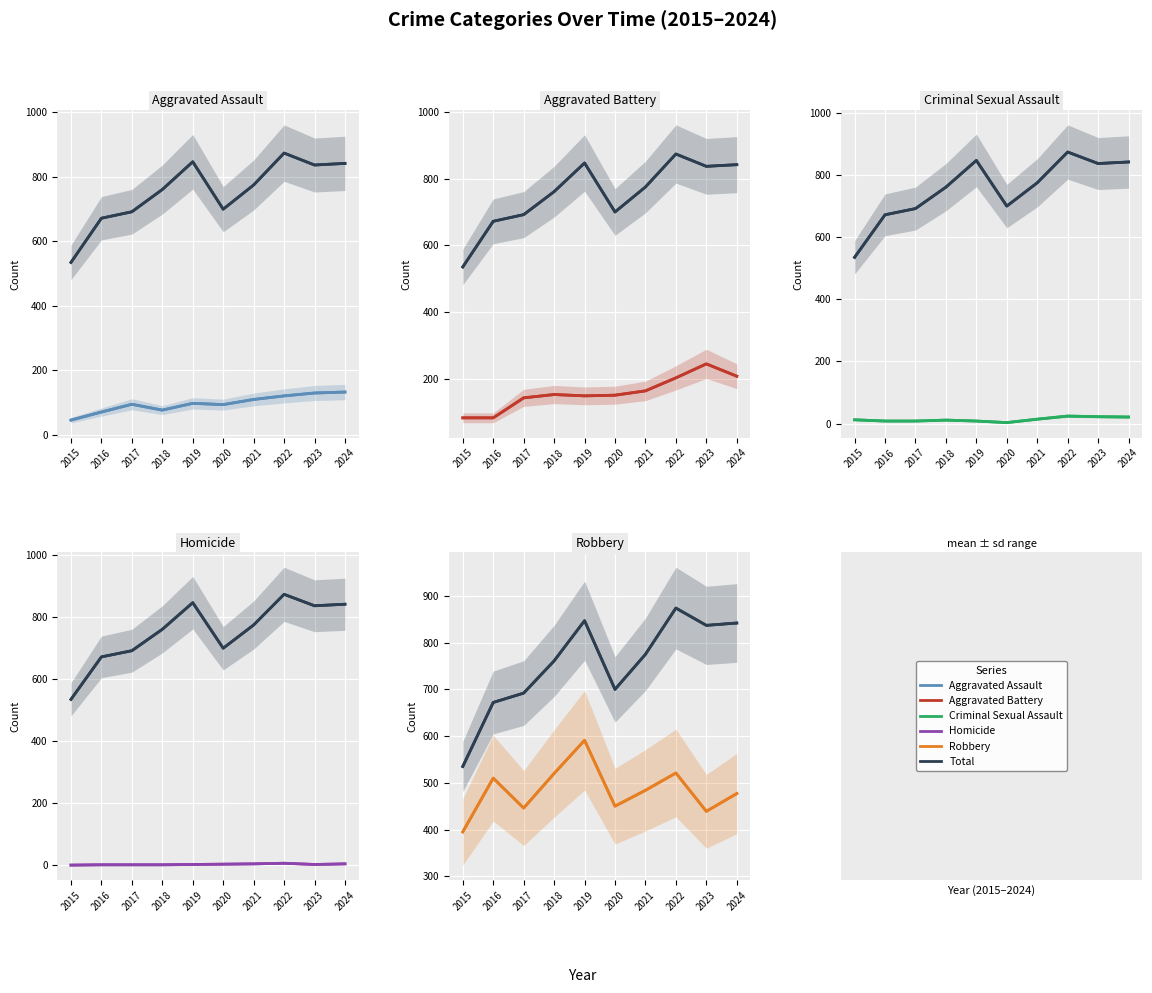

True or false: Total and Aggravated Battery intersect in this chart.

False